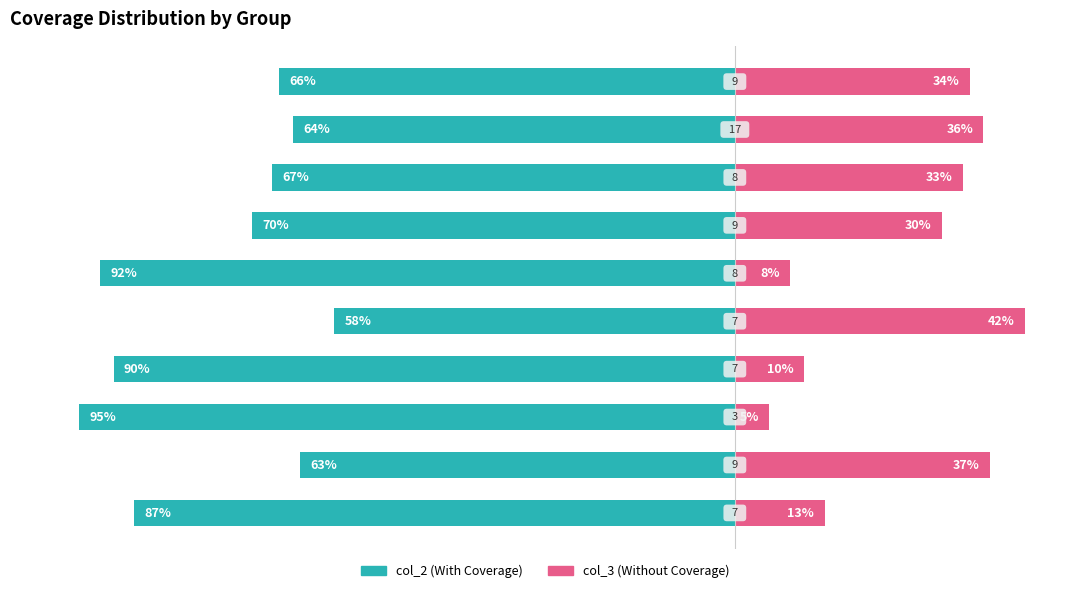

How many bars are there in each group?

2